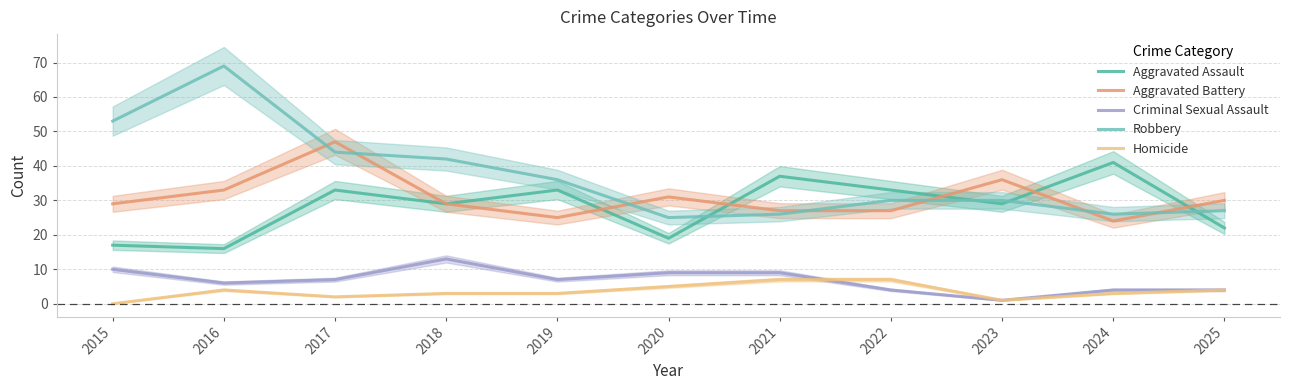

Is it true that Homicide equals 2 at 2015?

False